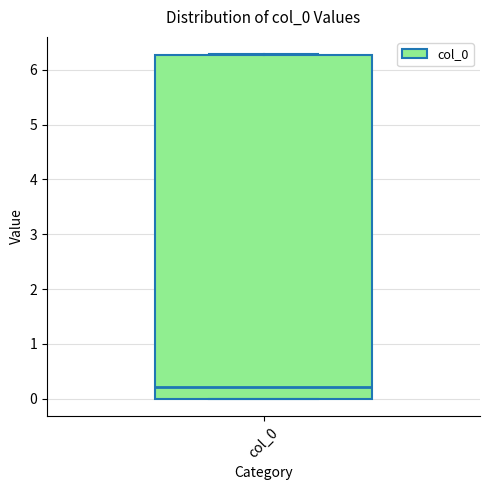

Where does the median line of the box for col_0 sit on the y-axis? The values are not printed on the chart, so give them approximately, as read against the axis.

0.2